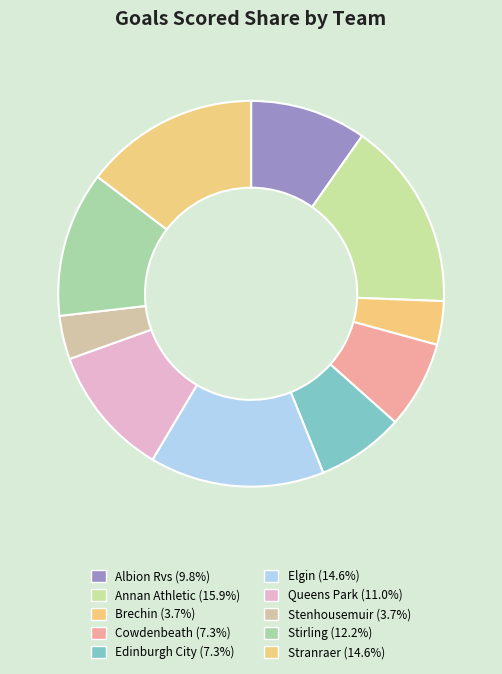

How many slices are in this pie chart?

10